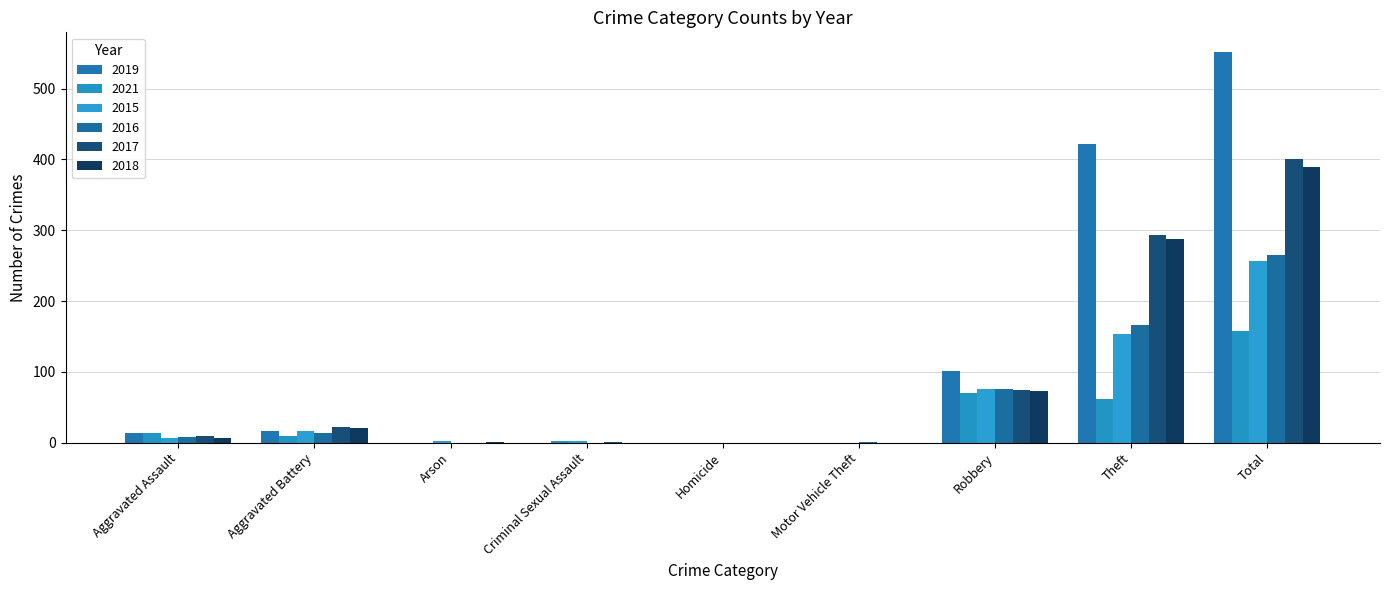

How many groups of bars are there?

9